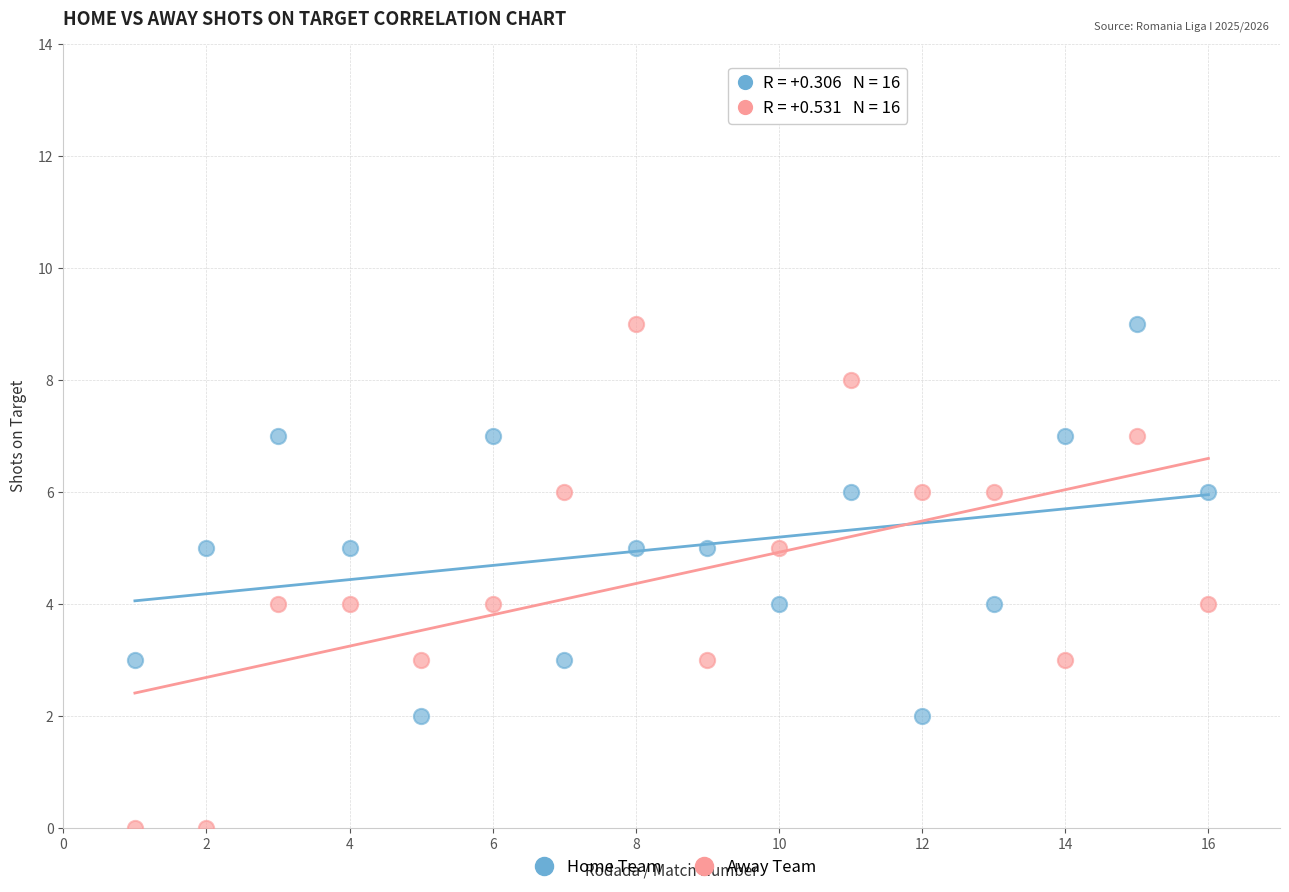

Across all data points, what is the range of Y values (max minus min)?

9